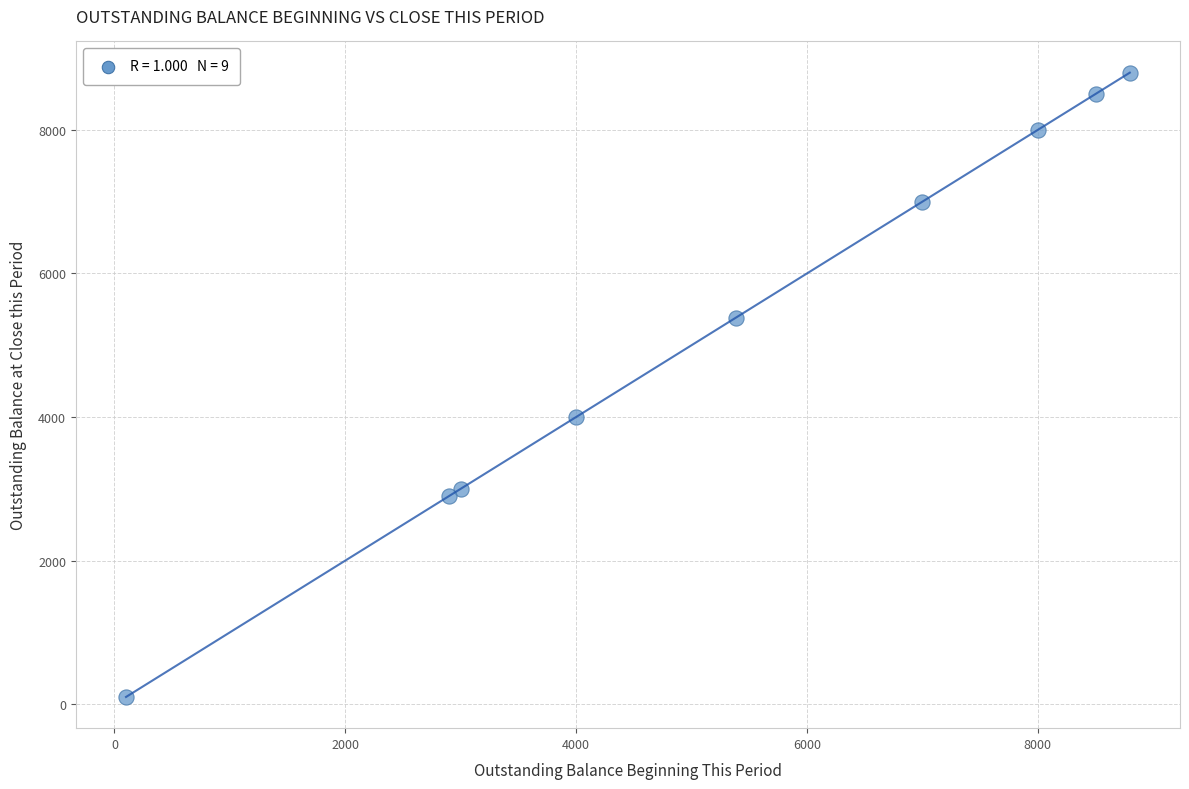

What Y value in the scatter plot is closest to 4448?

4000.0